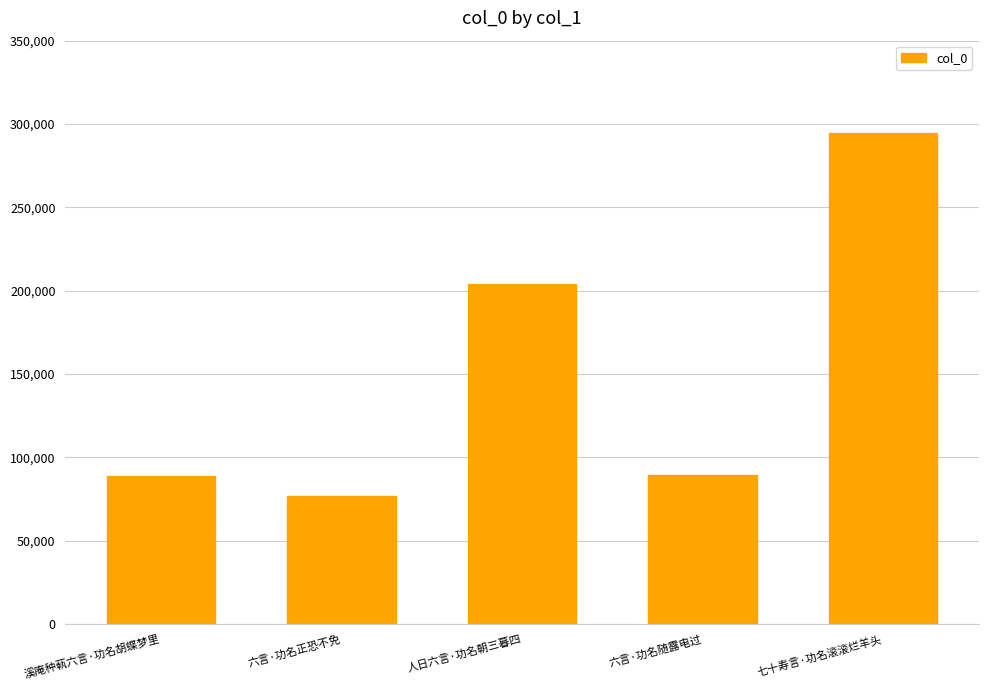

The chart shows a value of 204031 at 人日六言·功名朝三暮四. True or false?

True